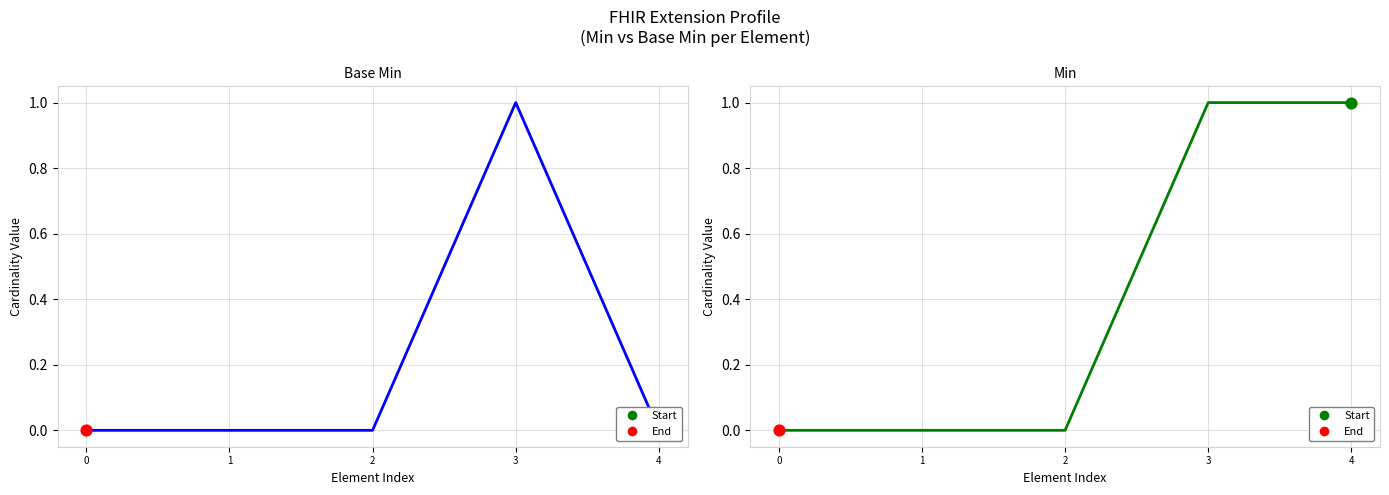

Which series has the largest total across all categories?

Min